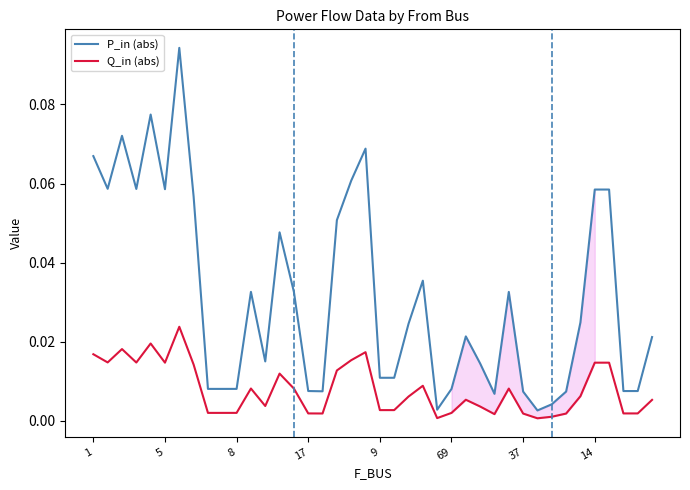

At which label is Q_in (abs) closest to 0?

31